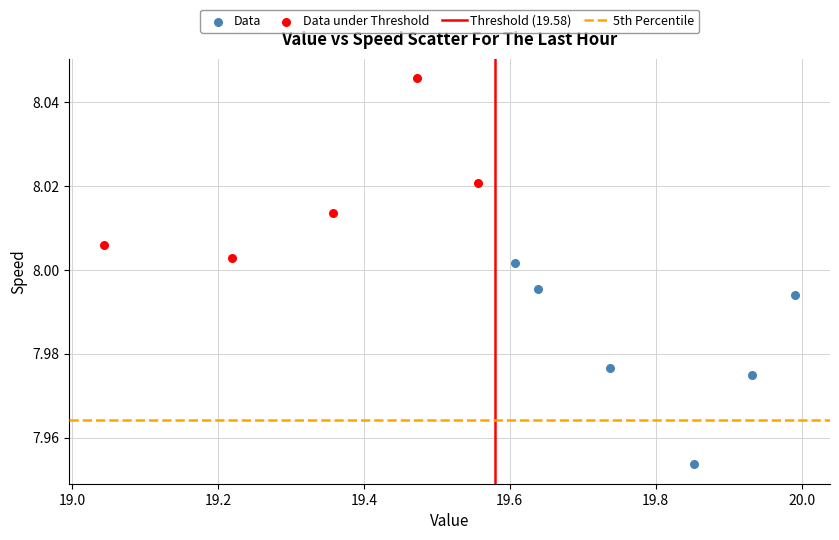

Which series contains the lowest Y value?

Data